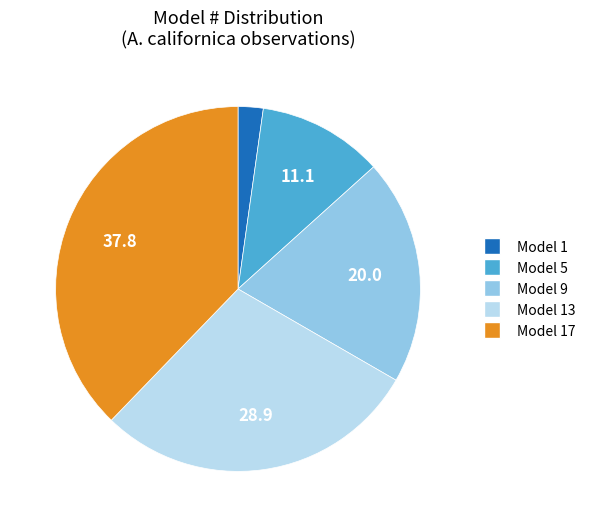

Is the sum of Model 17 and Model 9 greater than half?

Yes